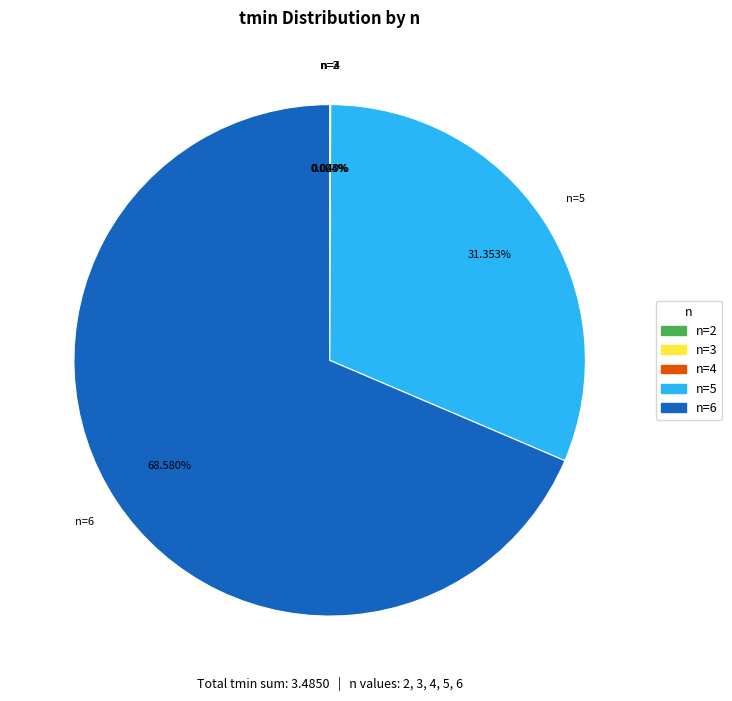

Does any single category account for the majority?

Yes